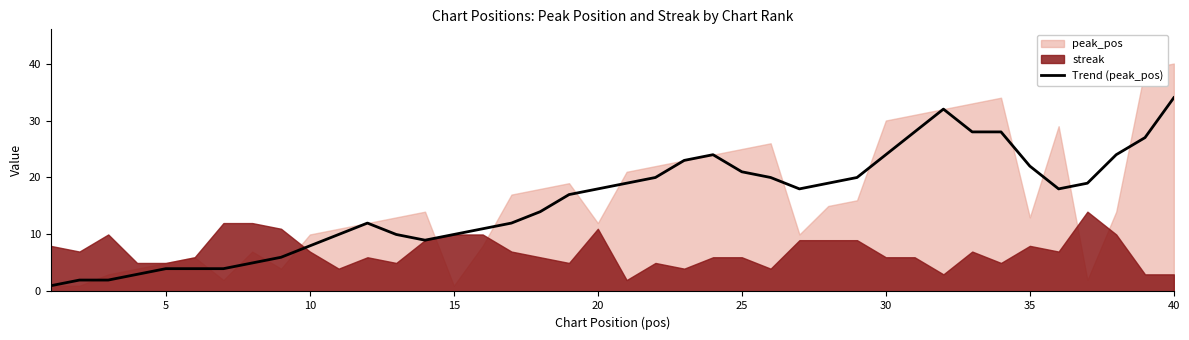

Does the chart have visible grid lines?

No